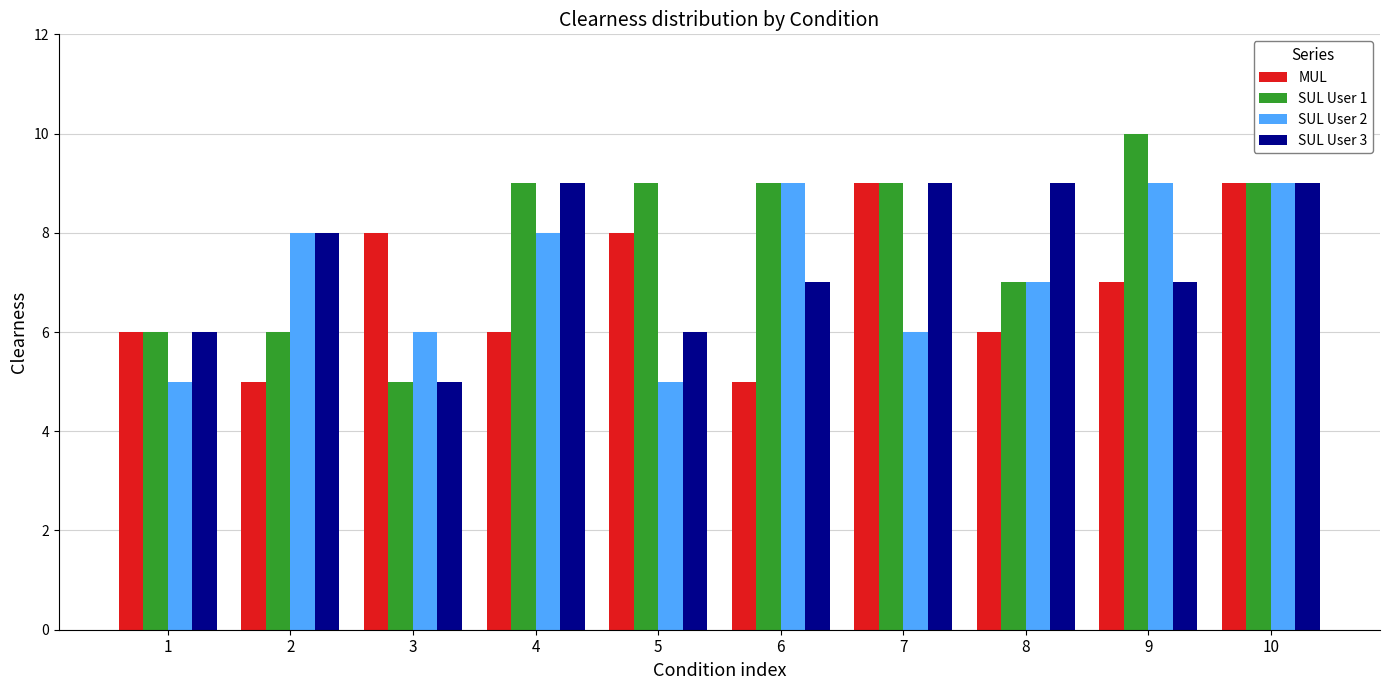

What is the difference between the second highest and second lowest values in the MUL series?

4